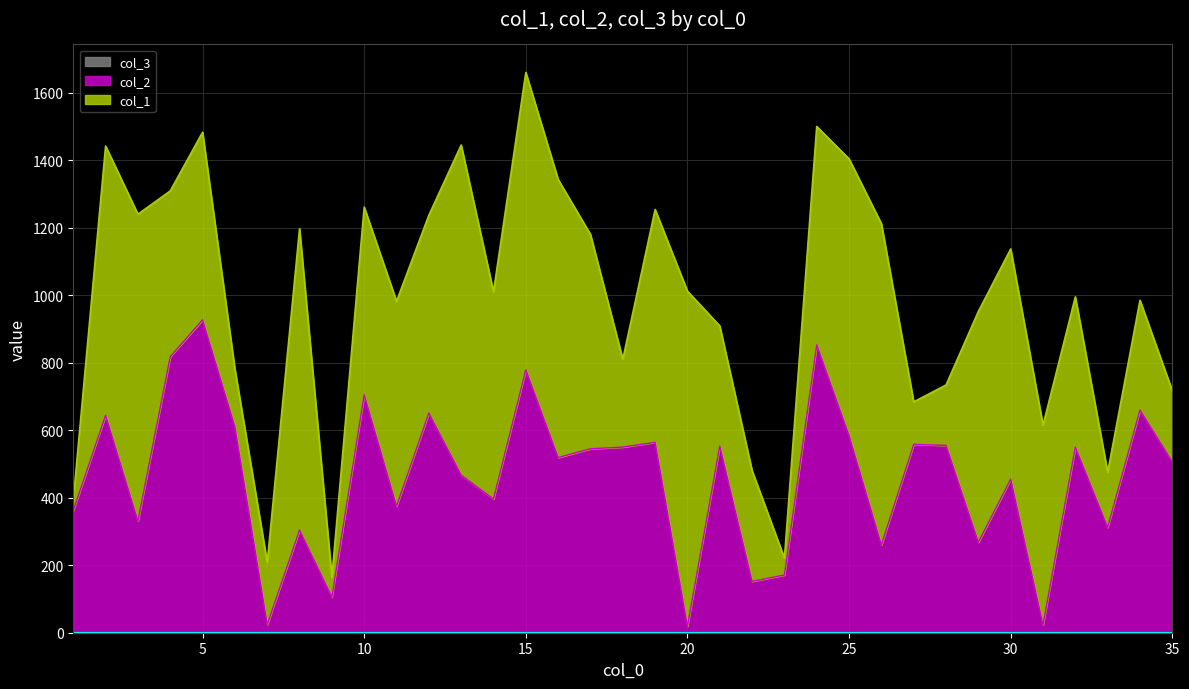

Which series has the widest spread of values?

col_1